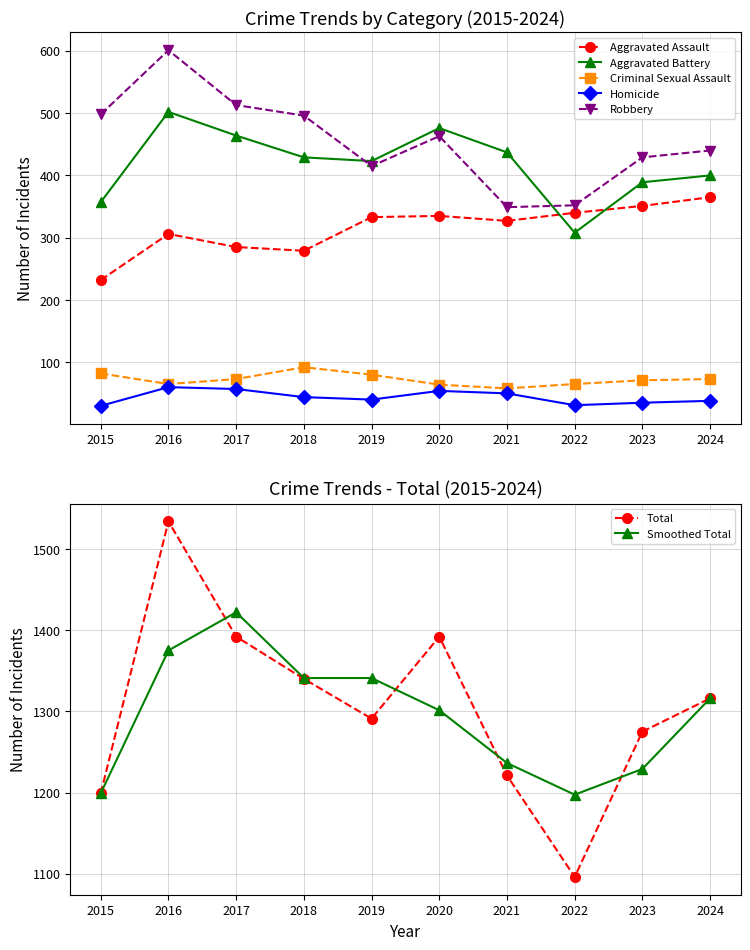

Is this an area chart (filled region under the line)?

No